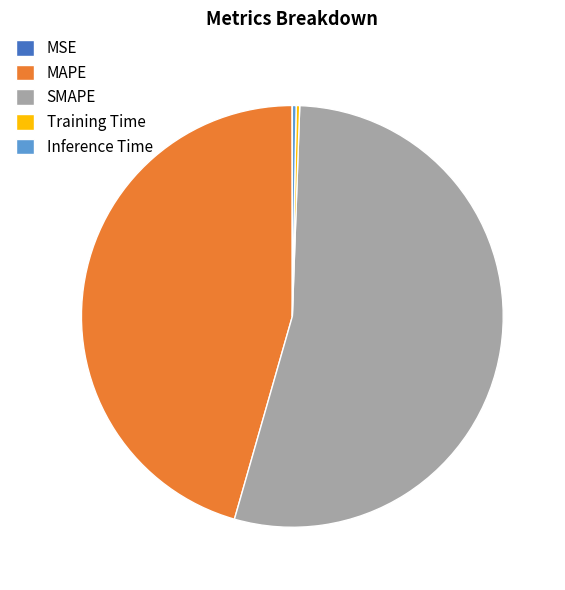

Combined, do Inference Time and MAPE account for over 50%?

No